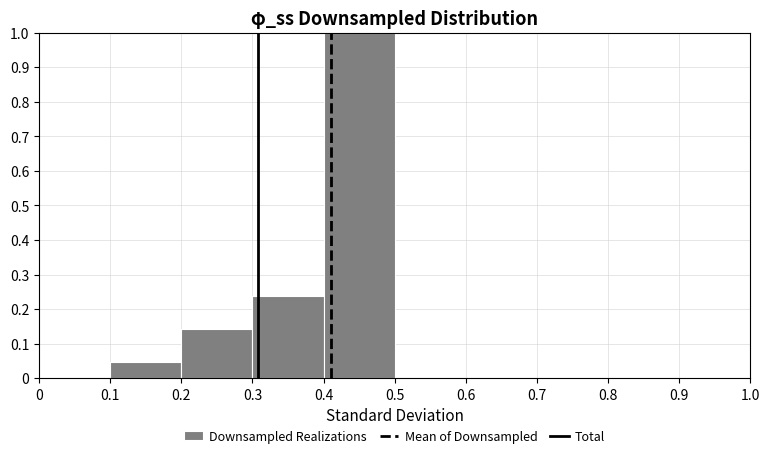

Which range on the x-axis has the tallest bar?

0.4 to 0.5